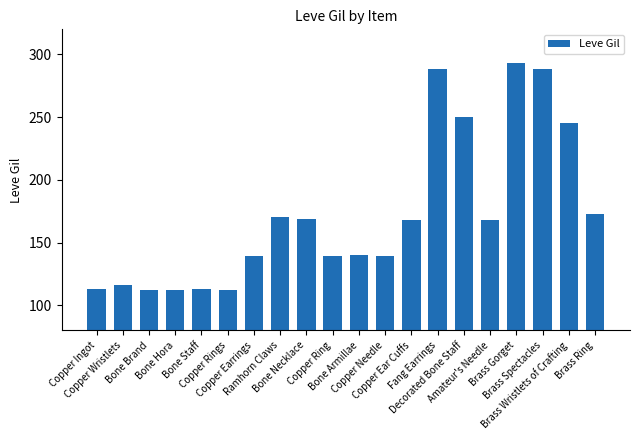

What is the greatest value displayed?

293